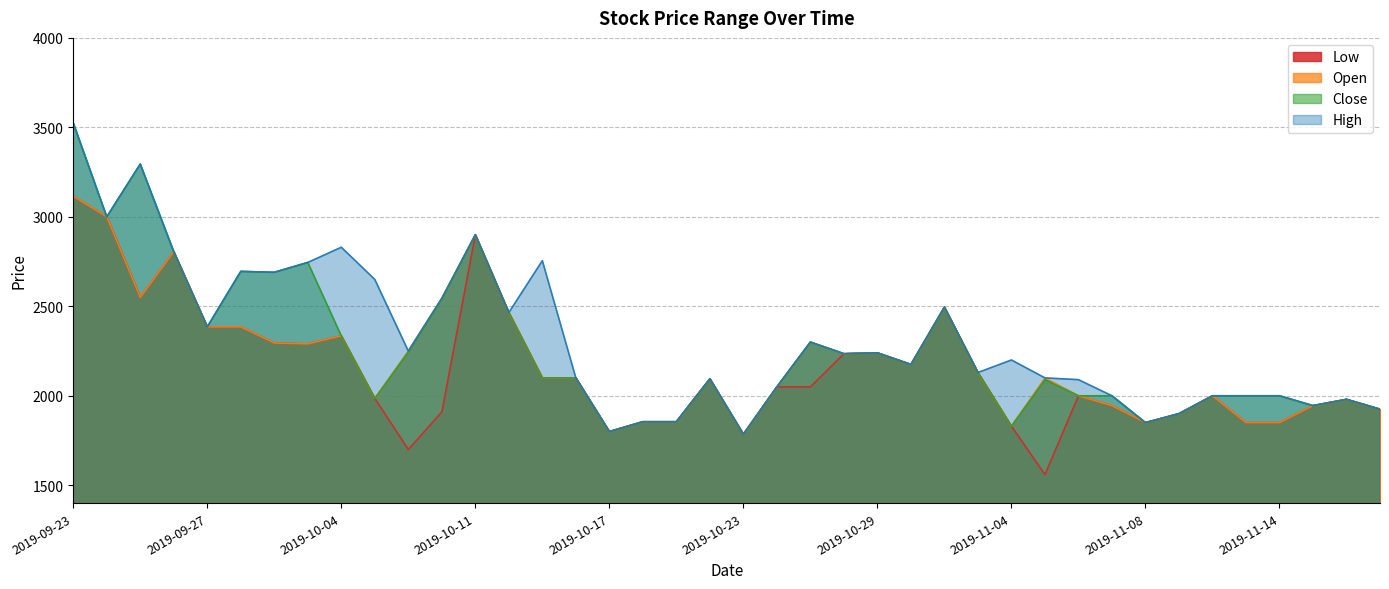

True or false: Low and Close cross at least once.

False